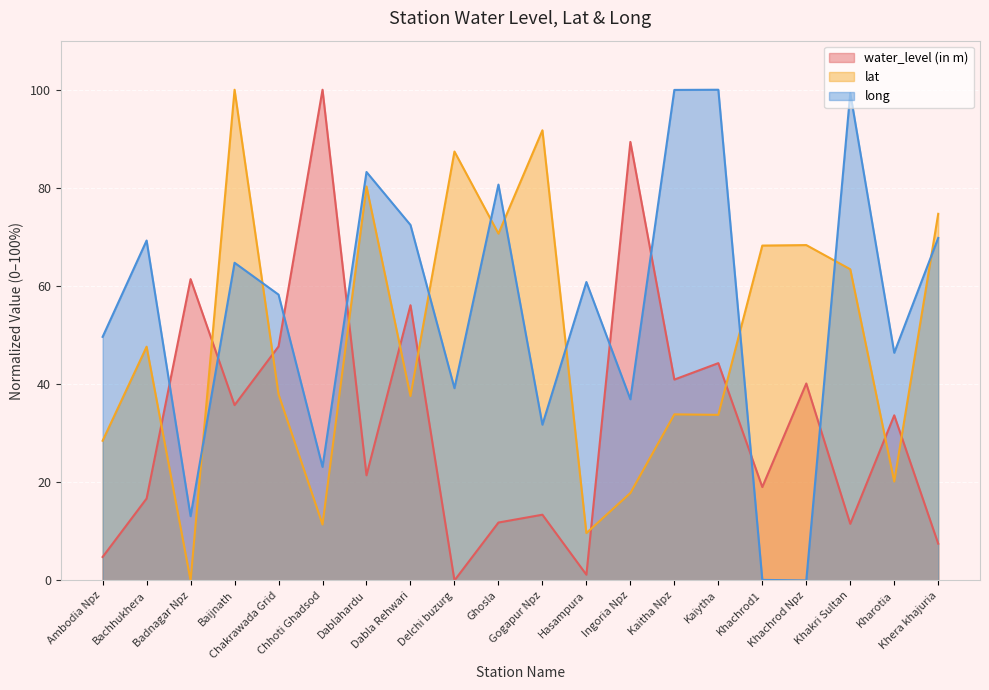

What are all the series names shown in the legend?

water_level (in m), lat, long